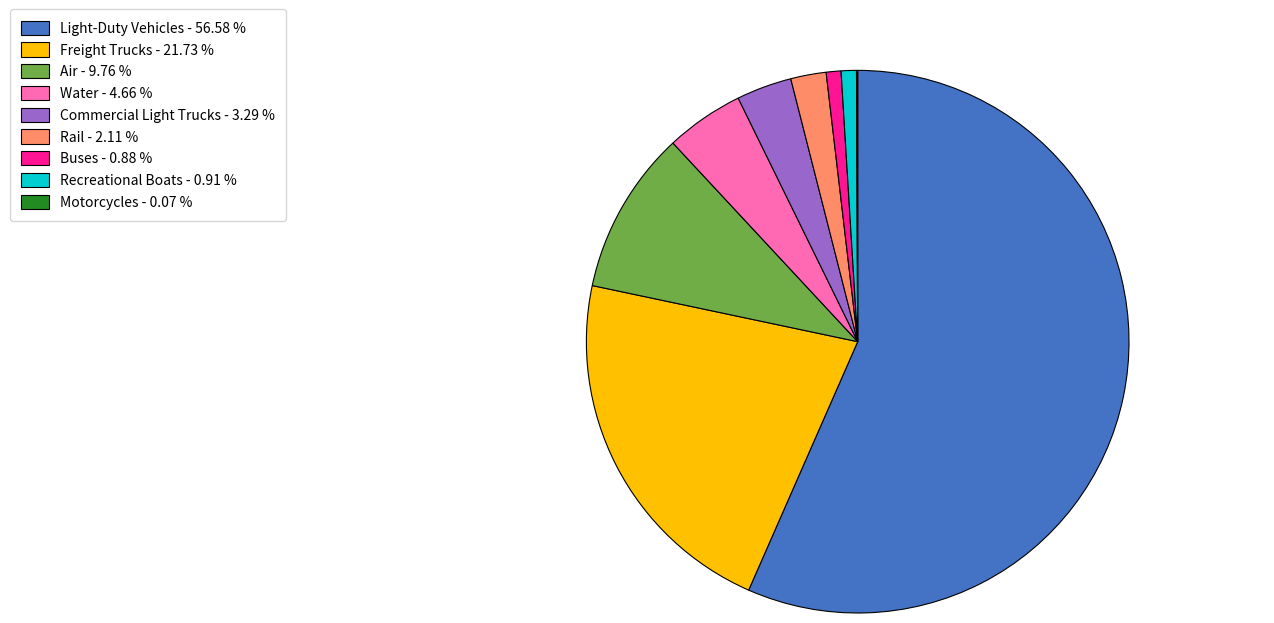

True or false: Rail accounts for 2% of the total.

True